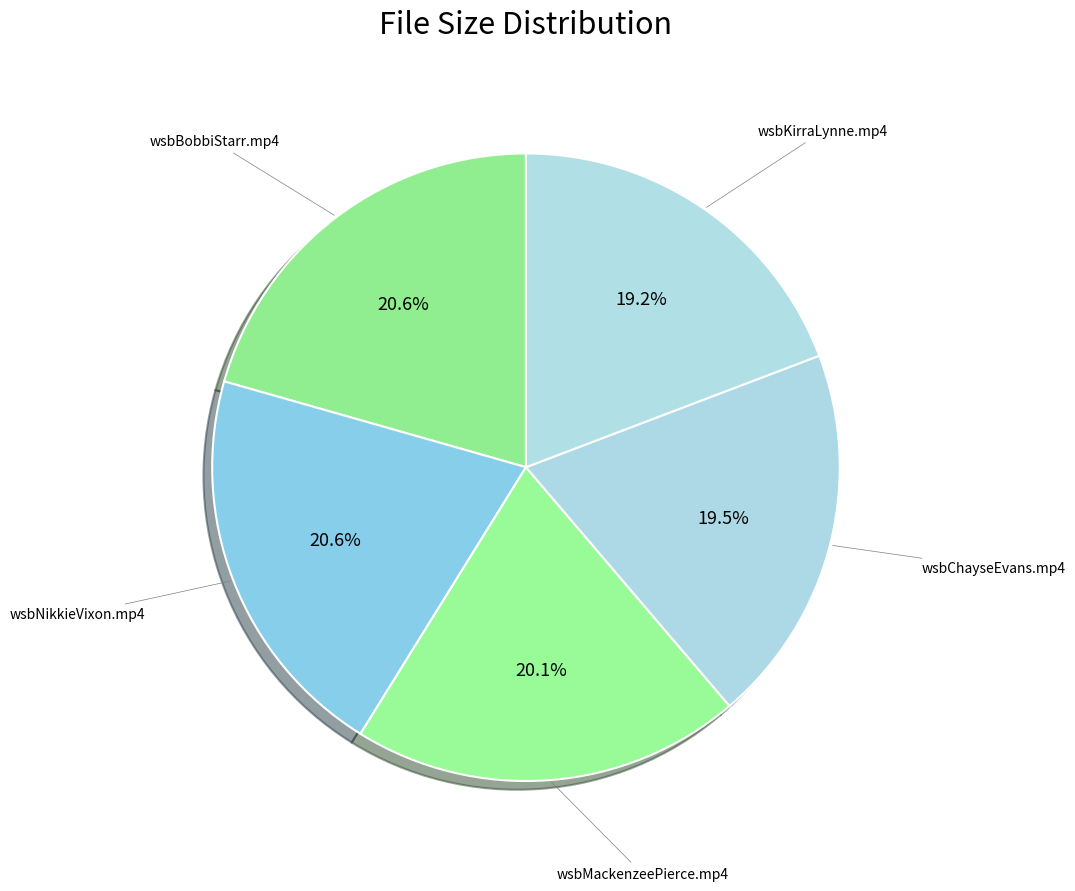

To the nearest percent, what is the average slice percentage?

20%